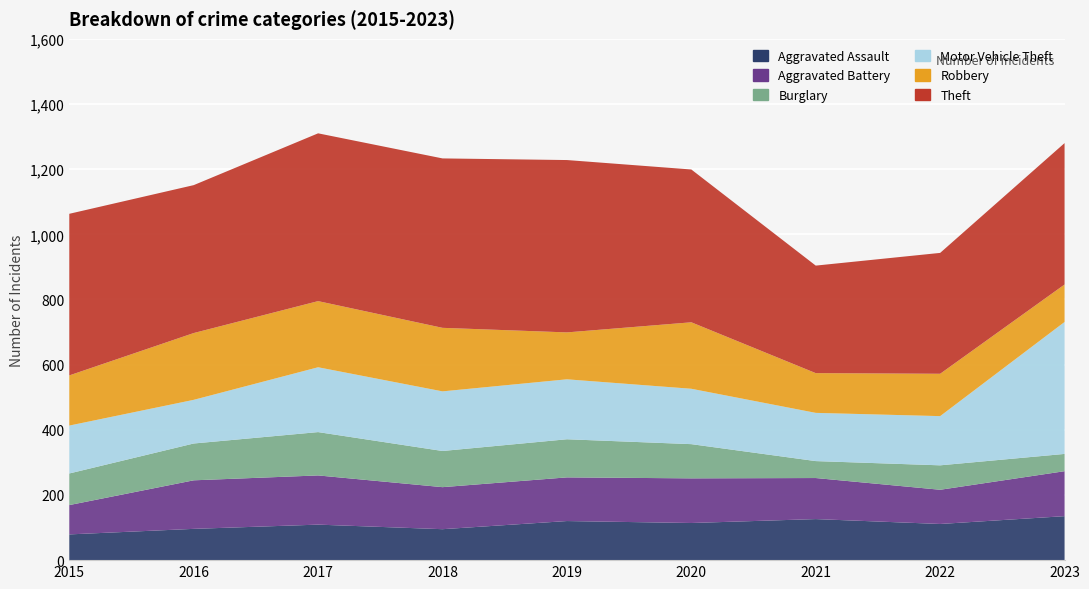

Reading right to left, extract all data points from this chart.

Aggravated Assault: 2023=135	2022=111	2021=126	2020=114	2019=120	2018=95	2017=109	2016=96	2015=79
Aggravated Battery: 2023=138	2022=105	2021=126	2020=137	2019=134	2018=129	2017=151	2016=149	2015=90
Burglary: 2023=53	2022=75	2021=52	2020=105	2019=117	2018=111	2017=133	2016=113	2015=97
Motor Vehicle Theft: 2023=405	2022=151	2021=148	2020=170	2019=184	2018=183	2017=199	2016=134	2015=147
Robbery: 2023=115	2022=130	2021=122	2020=204	2019=144	2018=195	2017=203	2016=205	2015=154
Theft: 2023=434	2022=371	2021=330	2020=469	2019=529	2018=520	2017=515	2016=454	2015=496